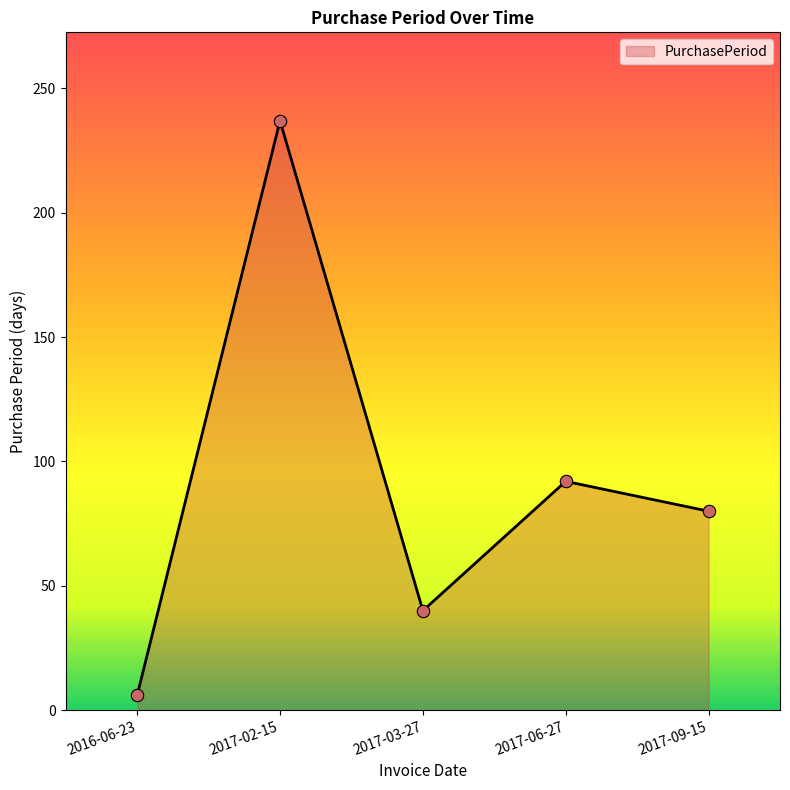

Which has a higher value, 2016-06-23 or 2017-03-27?

2017-03-27